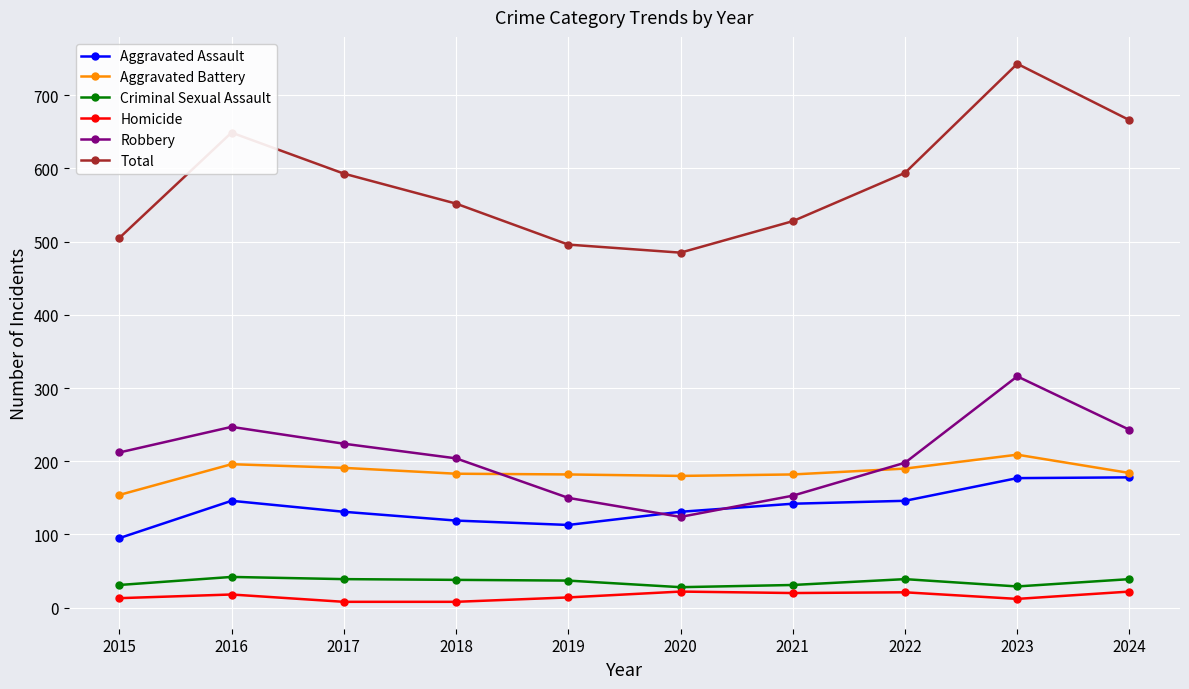

At which category does Robbery reach its first local valley?

2020